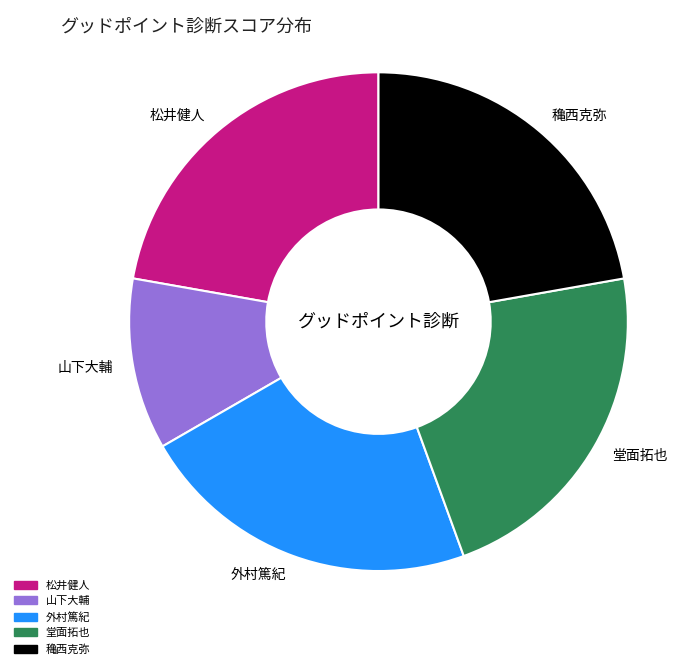

How many slices are in this pie chart?

5